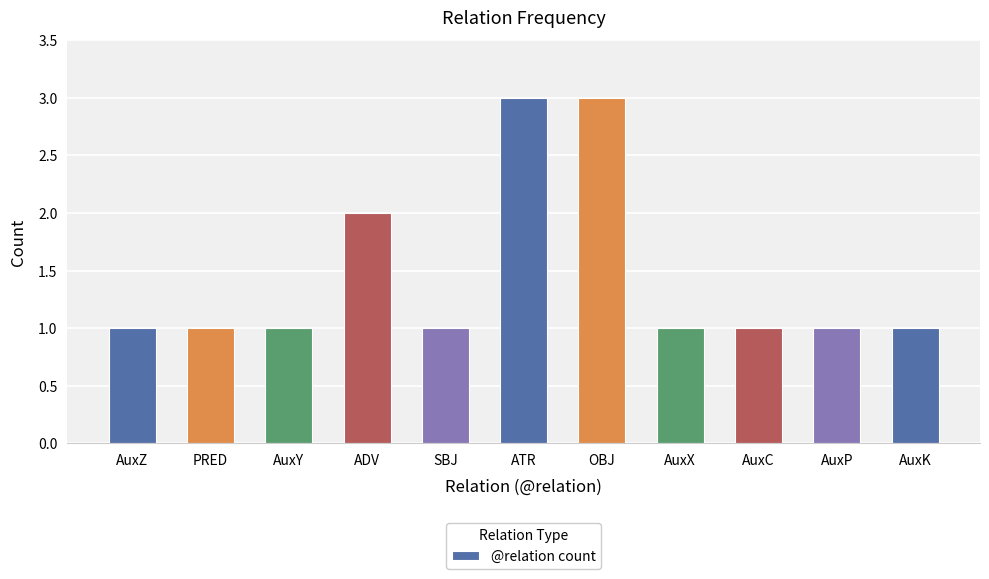

Reading right to left, transcribe all the data shown in this chart.

AuxK=1	AuxP=1	AuxC=1	AuxX=1	OBJ=3	ATR=3	SBJ=1	ADV=2	AuxY=1	PRED=1	AuxZ=1